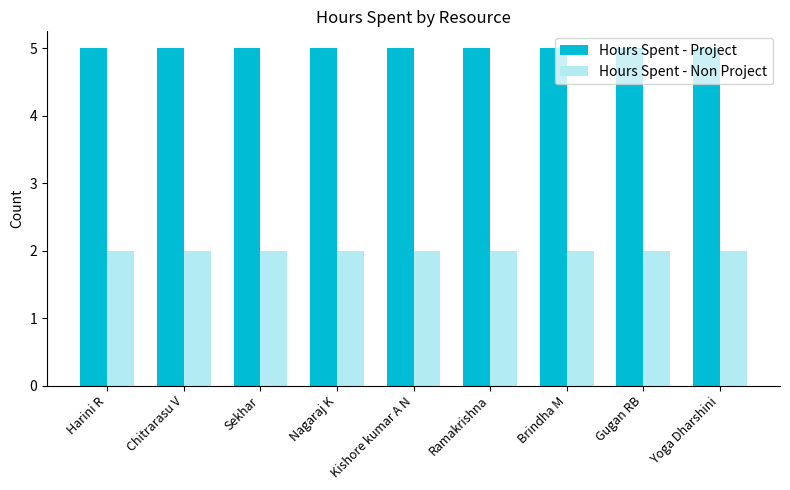

What is the spread (max minus min) of values at Ramakrishna?

3